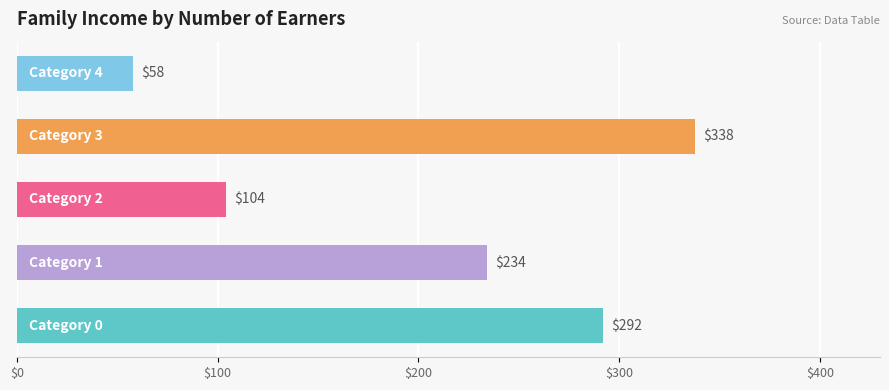

What is the average value?

205.2